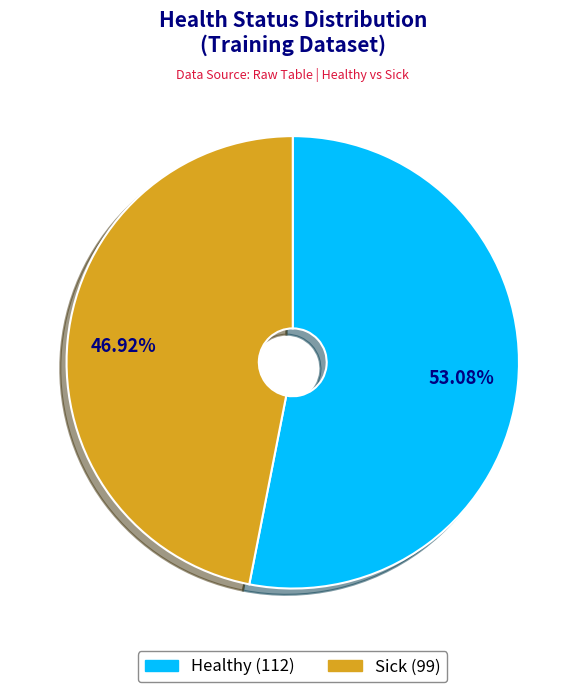

What is the largest slice in the pie chart?

Healthy